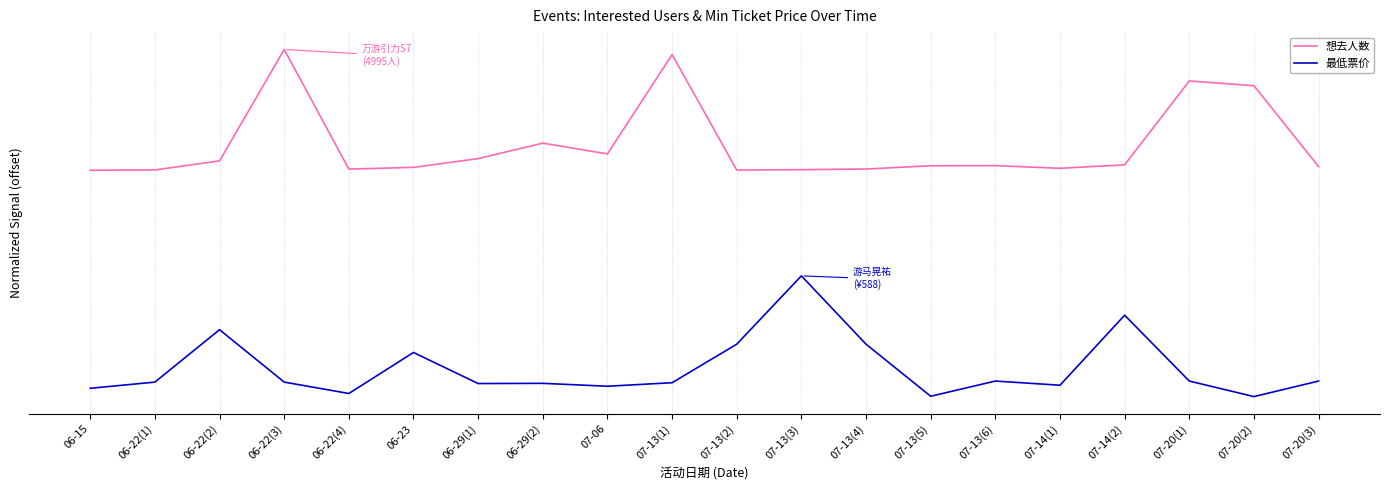

At which label is 最低票价 closest to 399?

06-22(2)